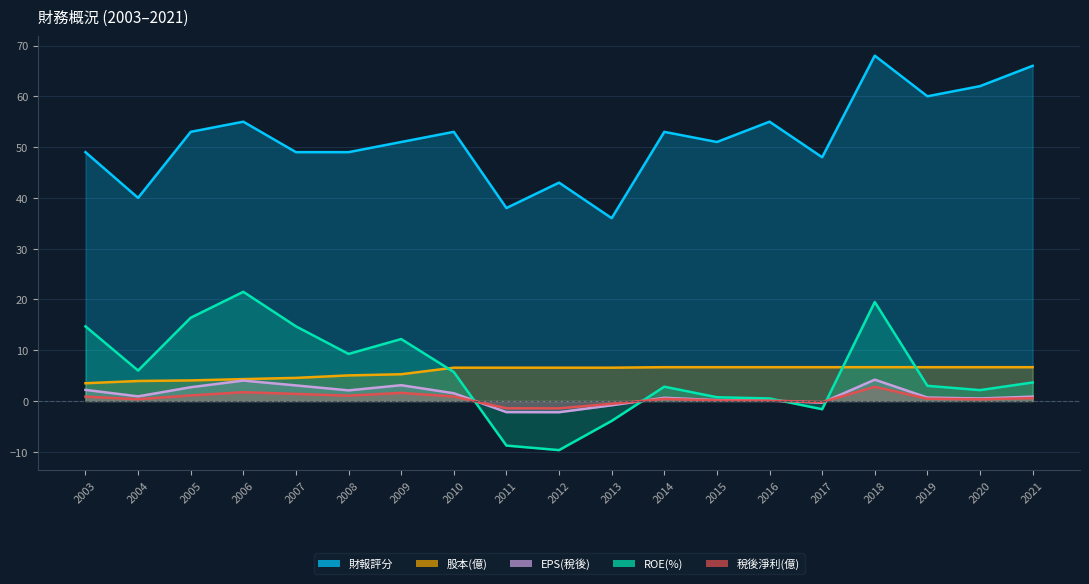

The 稅後淨利(億) series shows -2.1 at 2012. True or false?

False